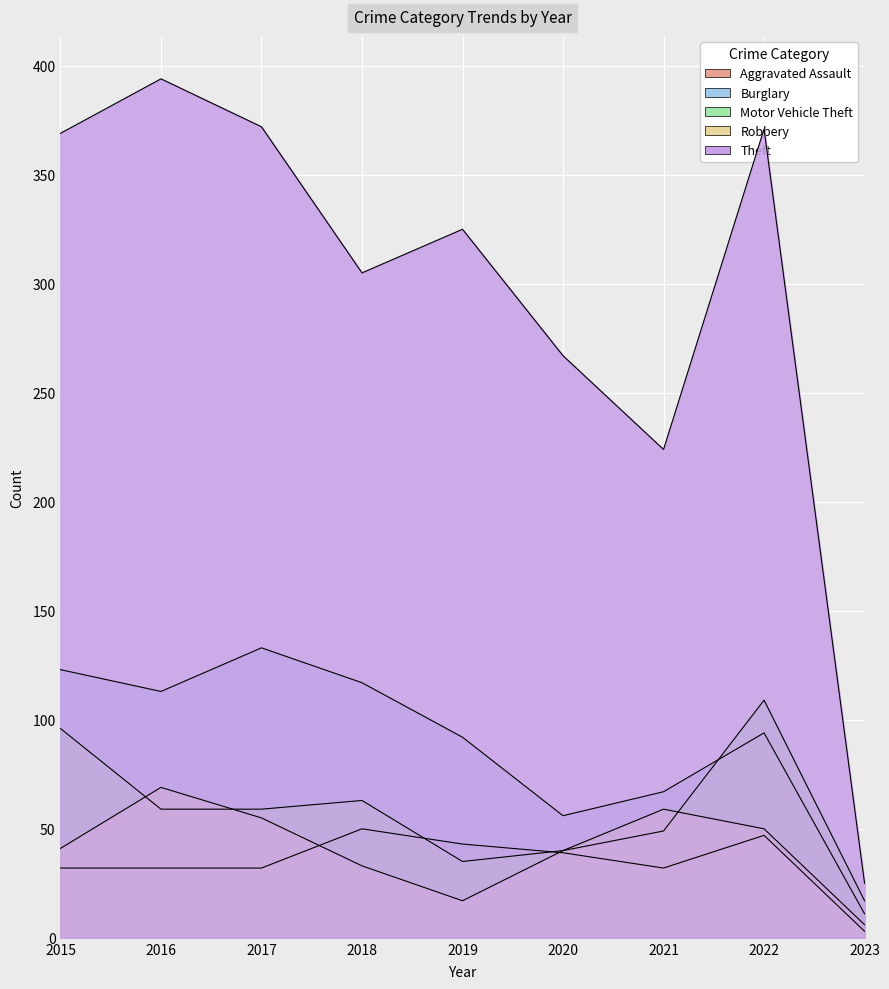

True or false: Aggravated Assault and Theft intersect in this chart.

False